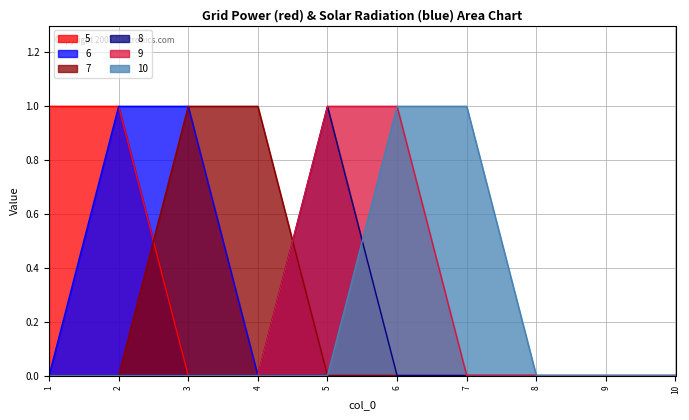

At which category is the sum across all series the highest?

2